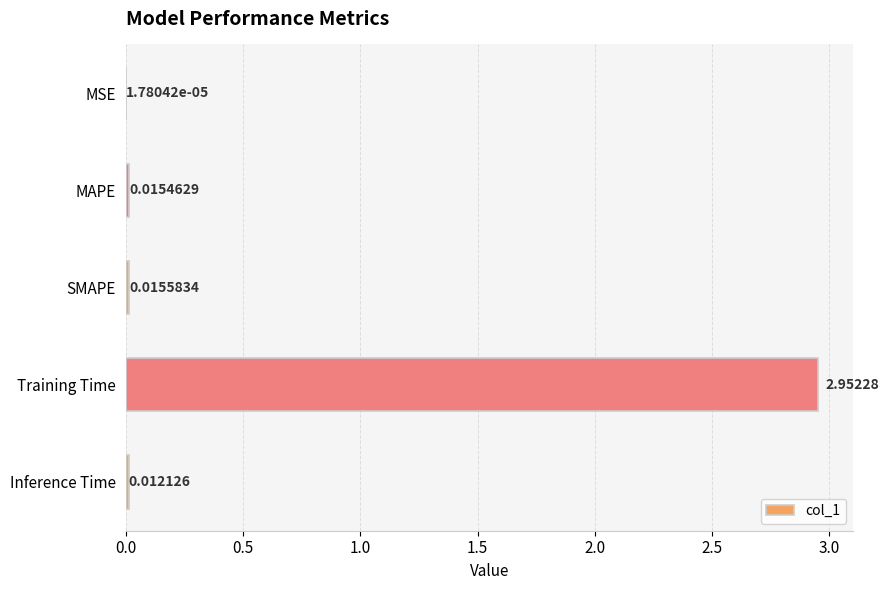

Which label corresponds to the largest value in the chart?

Training Time